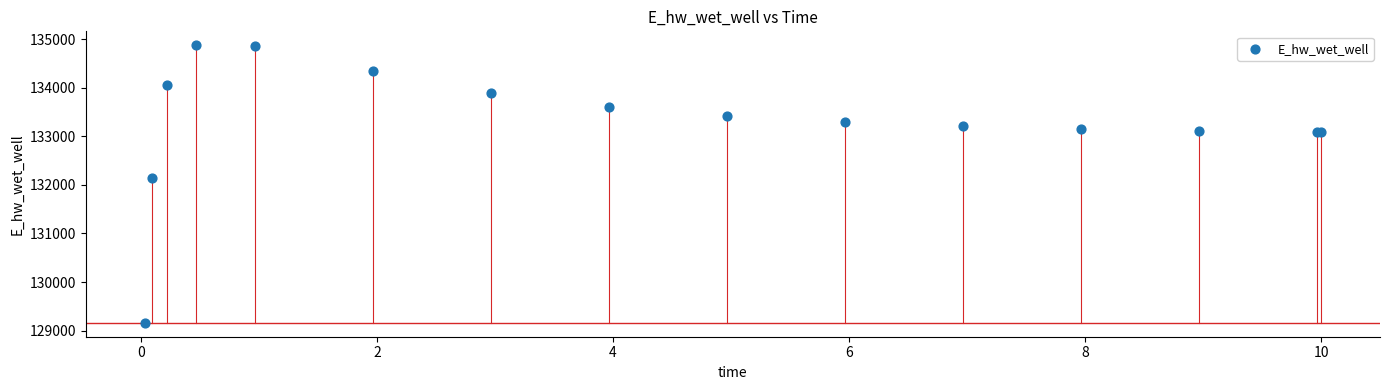

What Y value in the scatter plot is closest to 132016?

132141.5